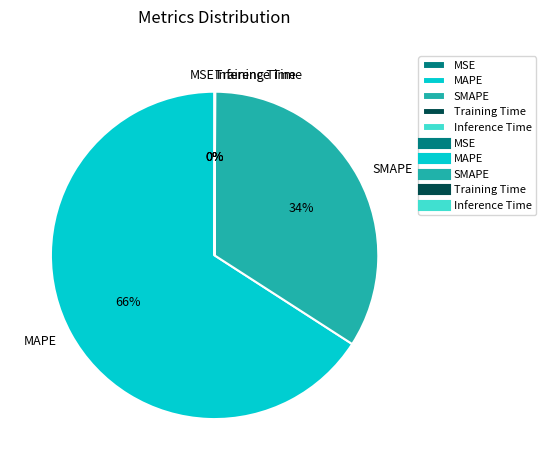

Is it true that MAPE is 66% of the pie?

True